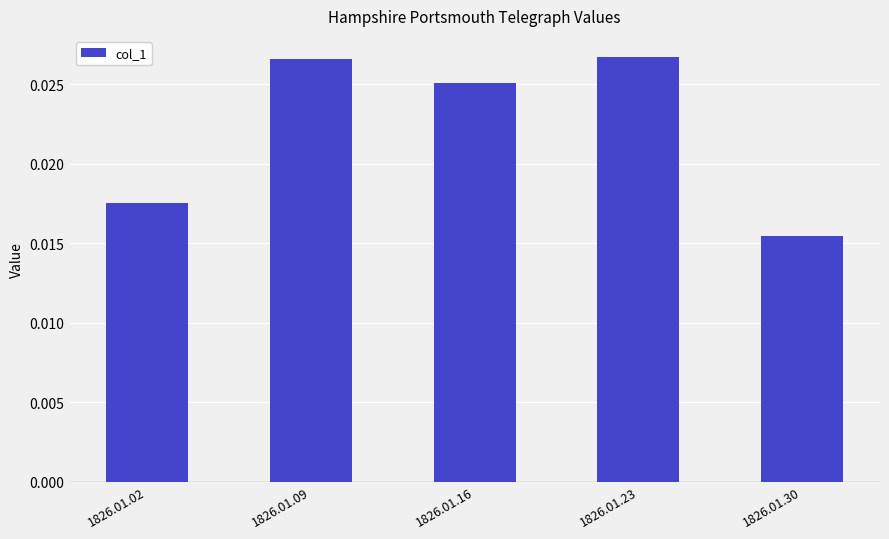

Where is the data nearest to the value 0?

1826.01.30